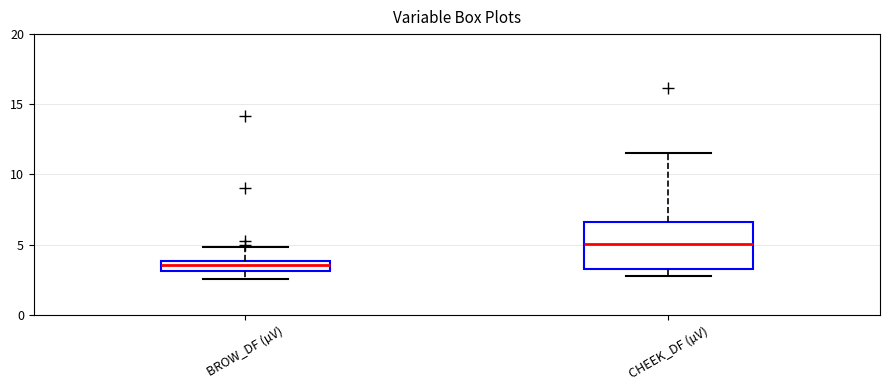

Which box is the tallest, from its lower edge to its upper edge?

CHEEK_DF (µV)